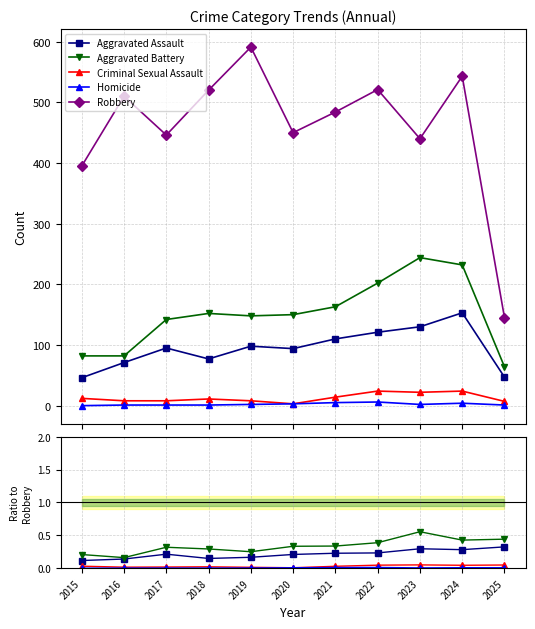

Between 2015 and 2019, which series saw the biggest shift?

Robbery